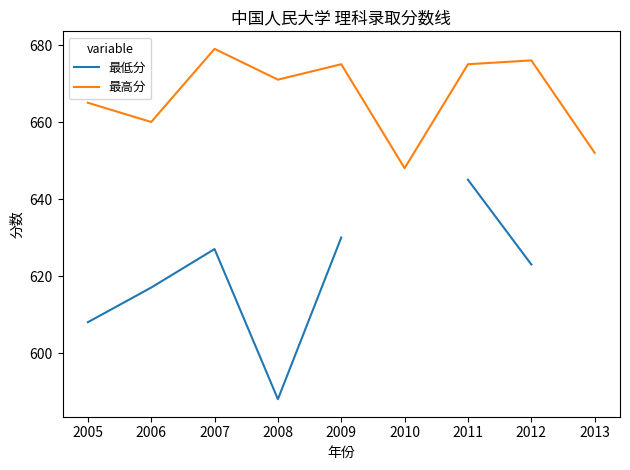

True or false: 最高分 has a value of 679 at 2007.

True